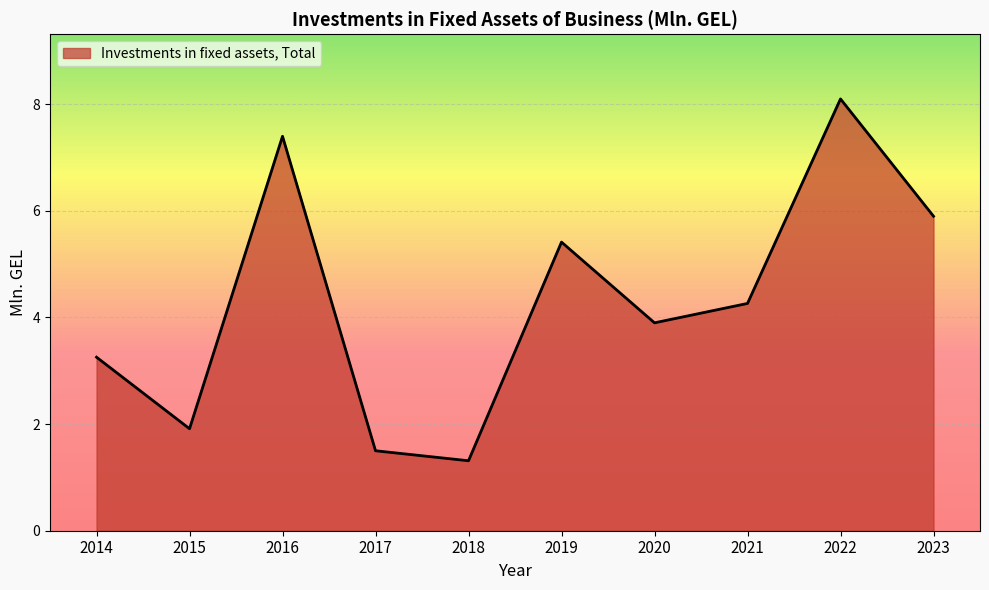

Is it true that the value at 2018 is 1.3?

True